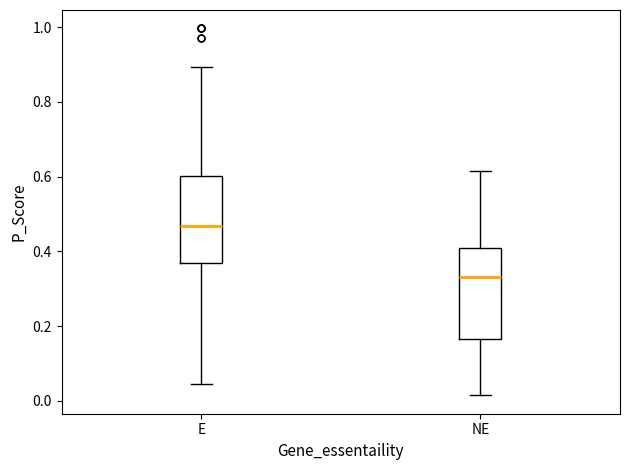

Which box's median line is the lowest?

NE